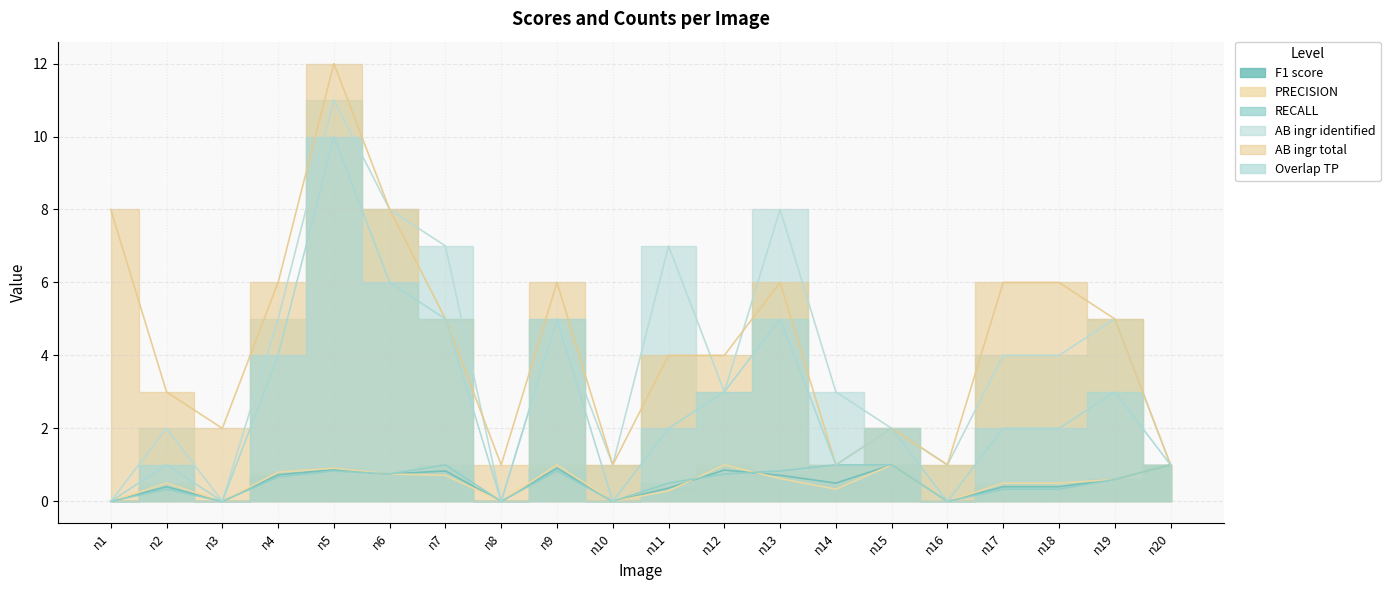

What is the value of the RECALL point at the 11th from the left?

0.5